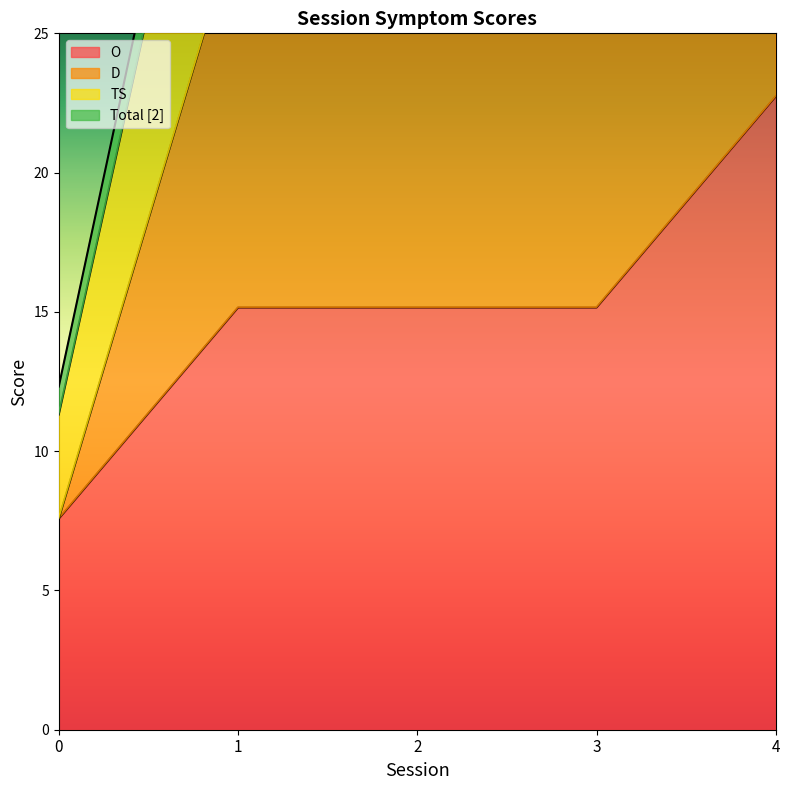

Which series changed the most between 0 and 3?

TS